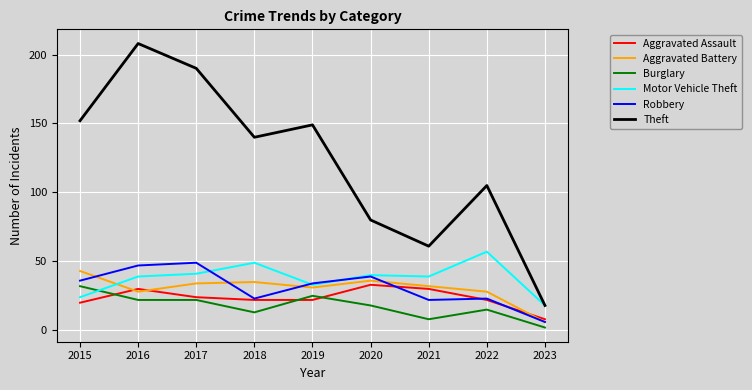

Is the value of Aggravated Assault at 2019 greater than the value of Motor Vehicle Theft at 2021?

No